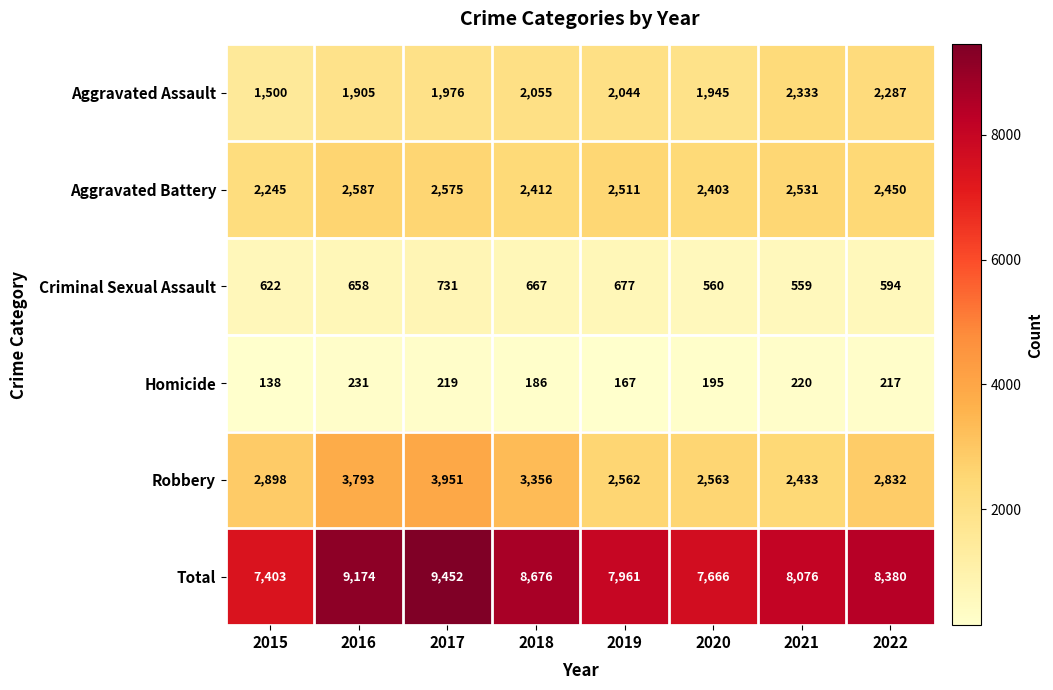

What is the sum of the Robbery values at 2022 and 2020?

5395